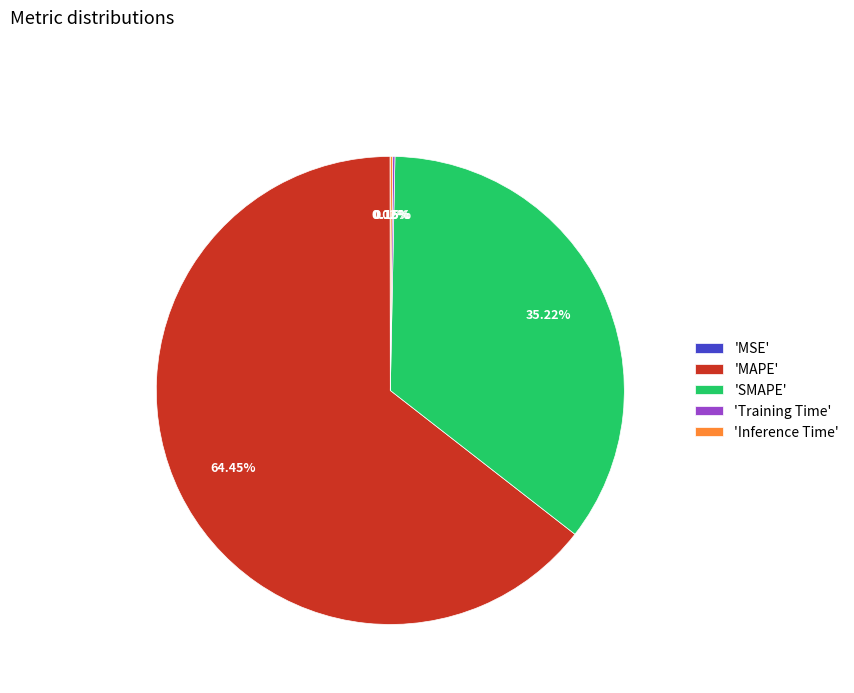

What is the largest slice in the pie chart?

'MAPE'